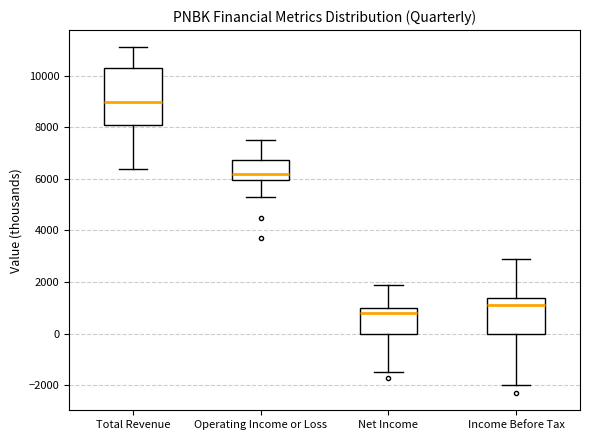

Which box has the lowest median line?

Net Income